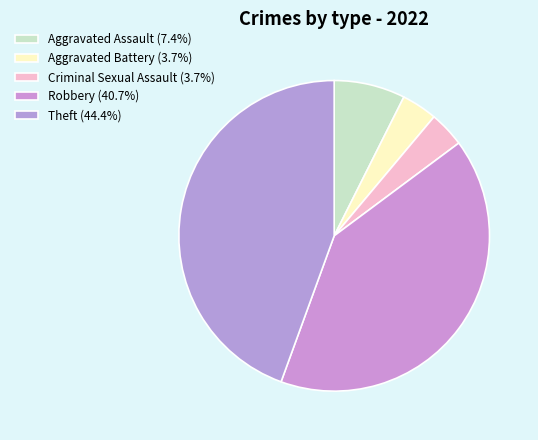

How many slices are in this pie chart?

5